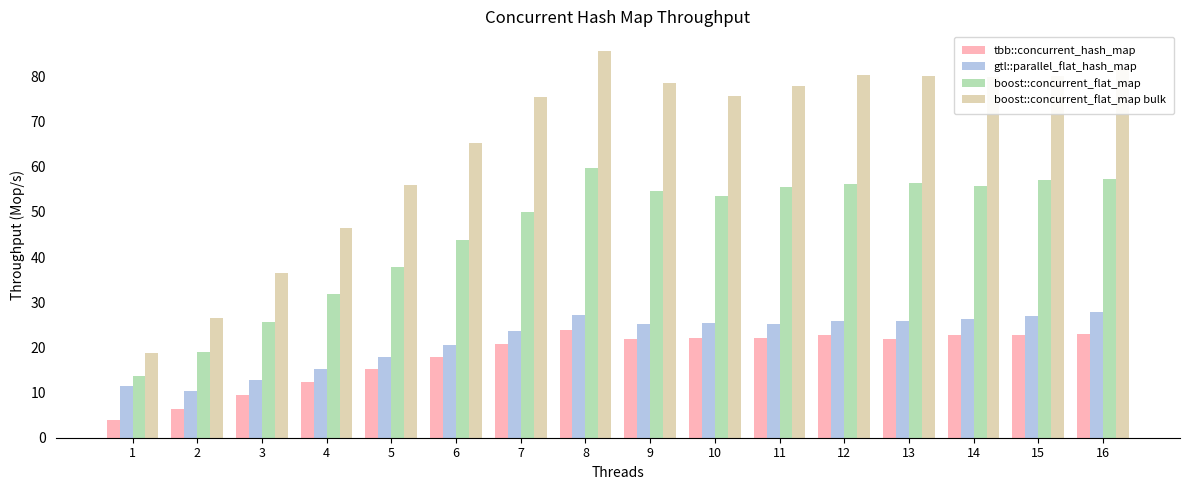

What is the approximate value of boost::concurrent_flat_map bulk at 9?

78.5